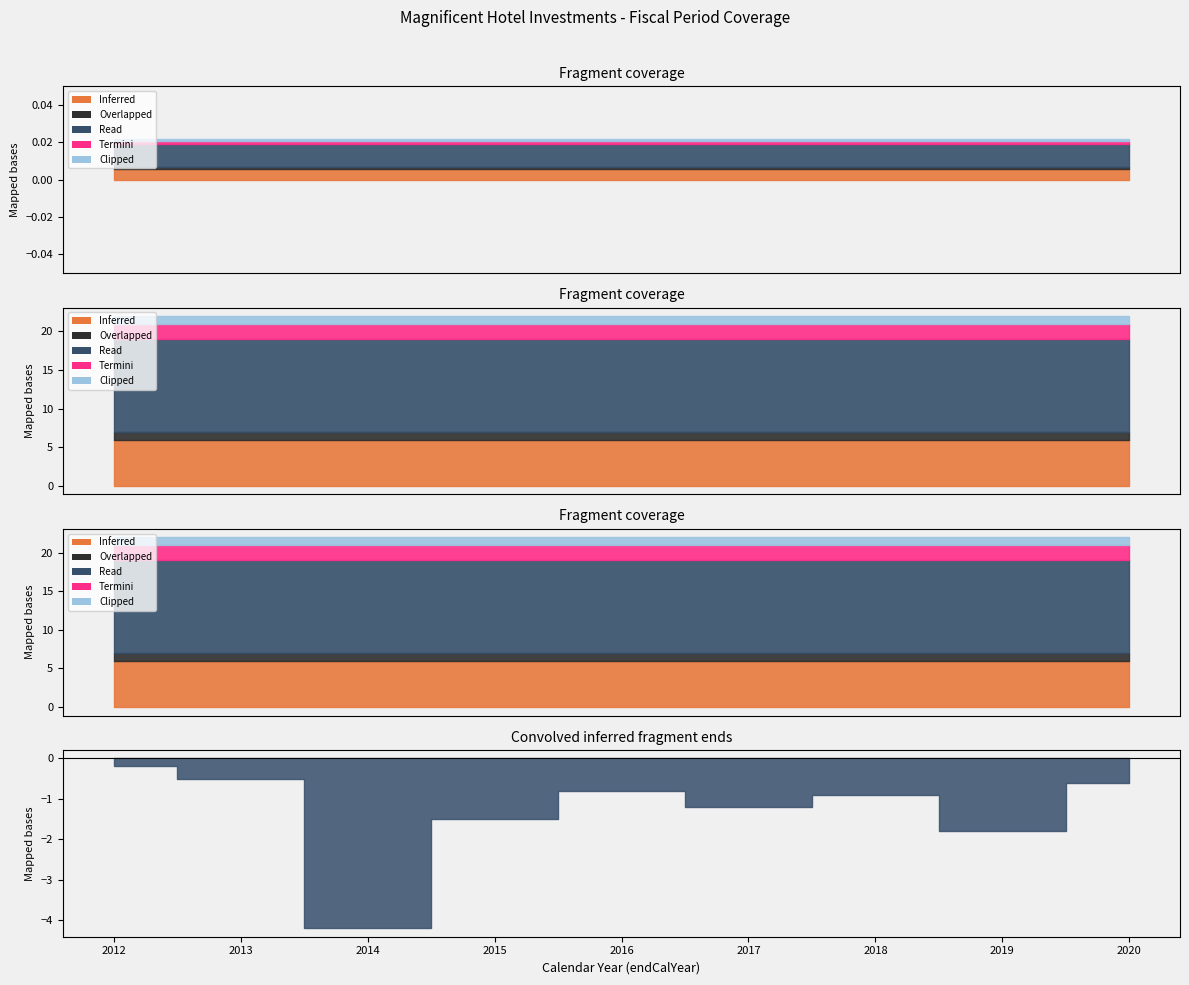

What is the value of the Read point at the 7th from the left?

12